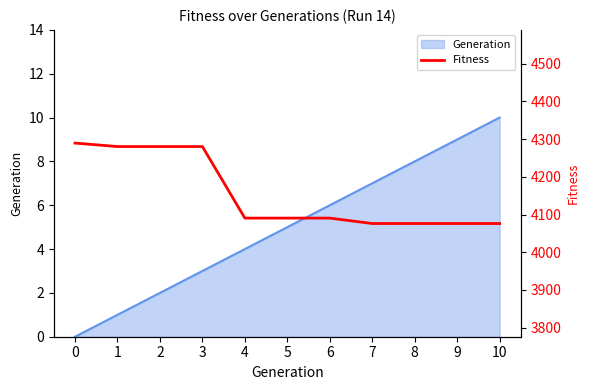

What is the value of the 11th point from the left?

4076.1